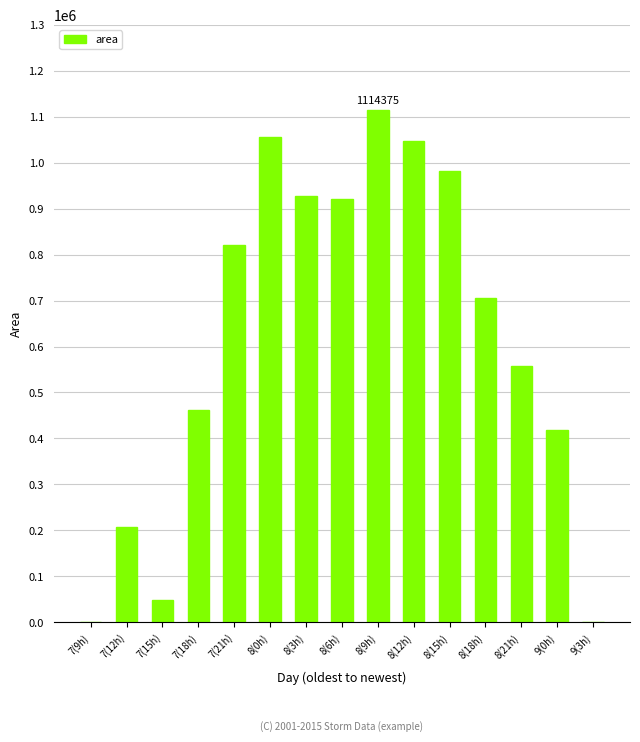

How many data points does each series have?

15